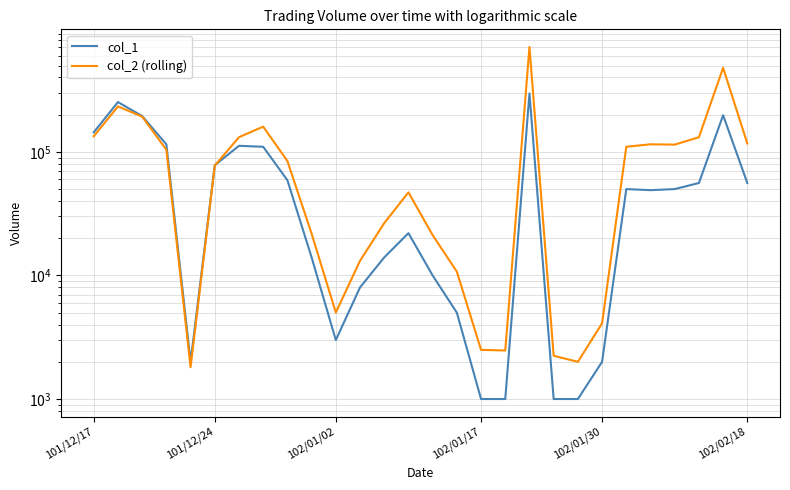

Does the chart display data point markers on the line(s)?

No